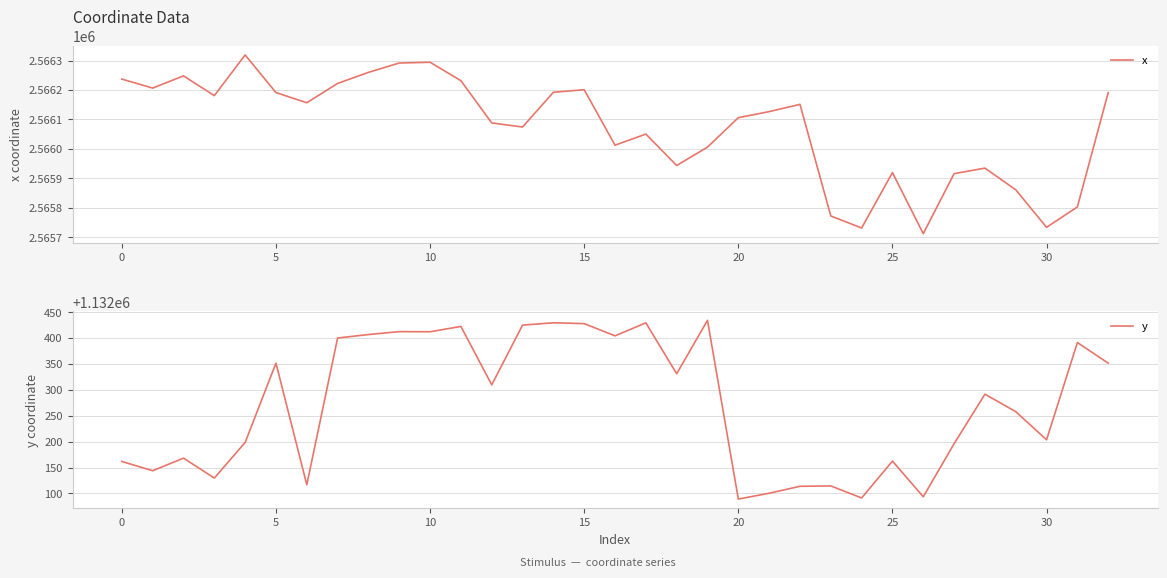

The value of x at 0 is 926210.7. True or false?

False